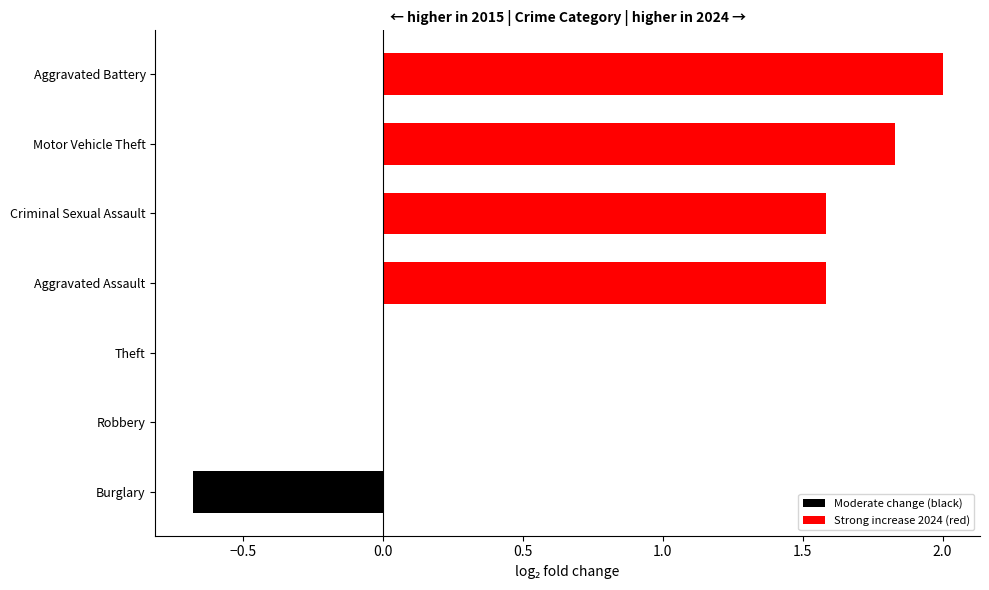

True or false: the data shows 3.3 at Motor Vehicle Theft.

False